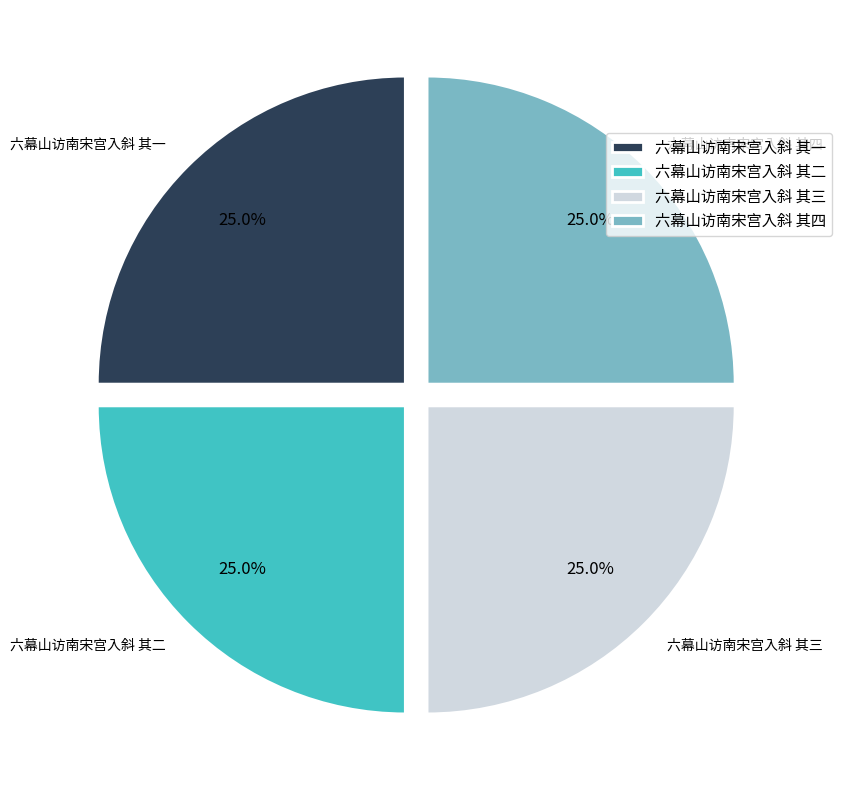

Count the number of slices in the pie.

4